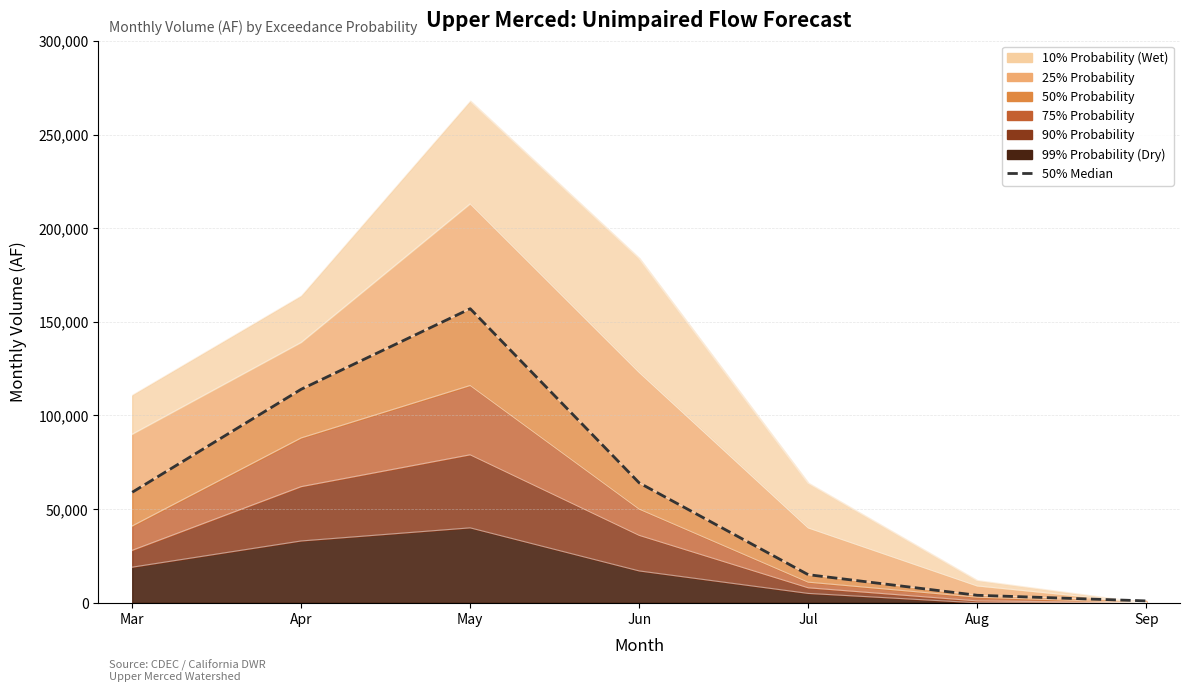

At which category does the data reach its first local peak?

May